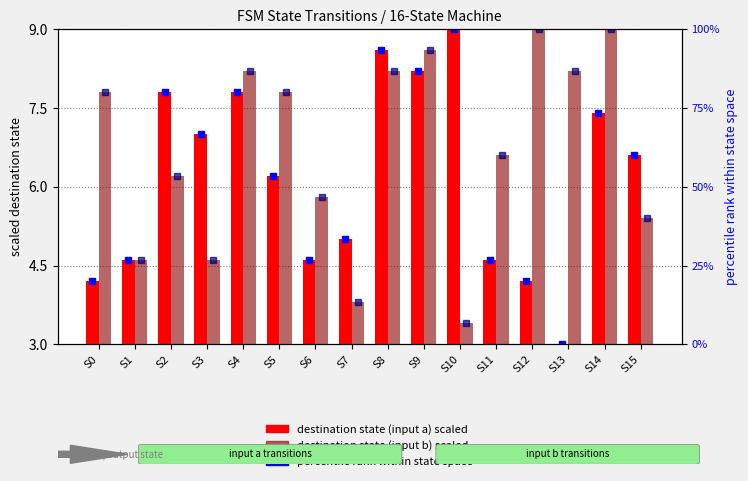

Which category has the lowest value across all series?

S13